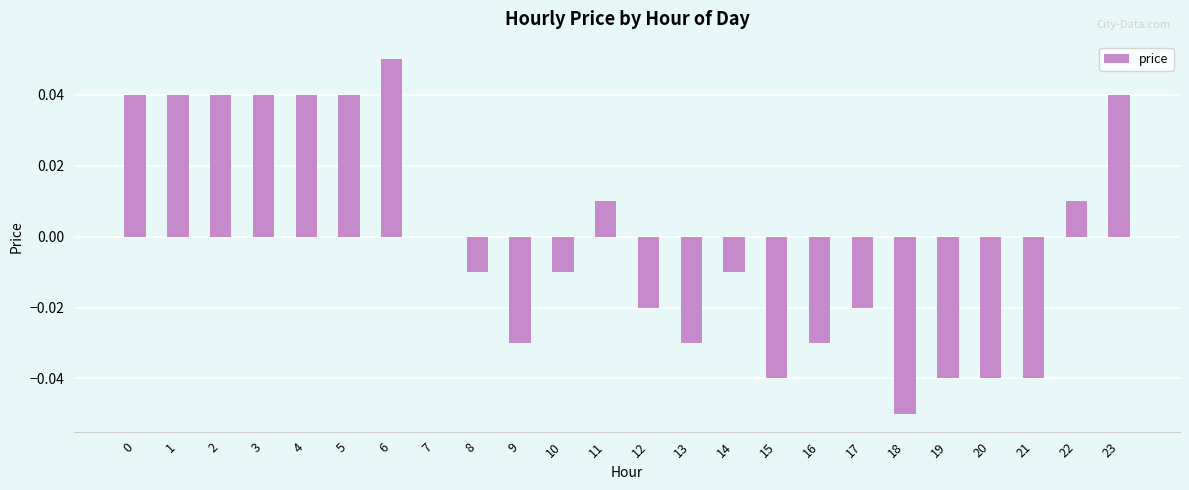

Are the bars grouped side by side (vs. stacked)?

No